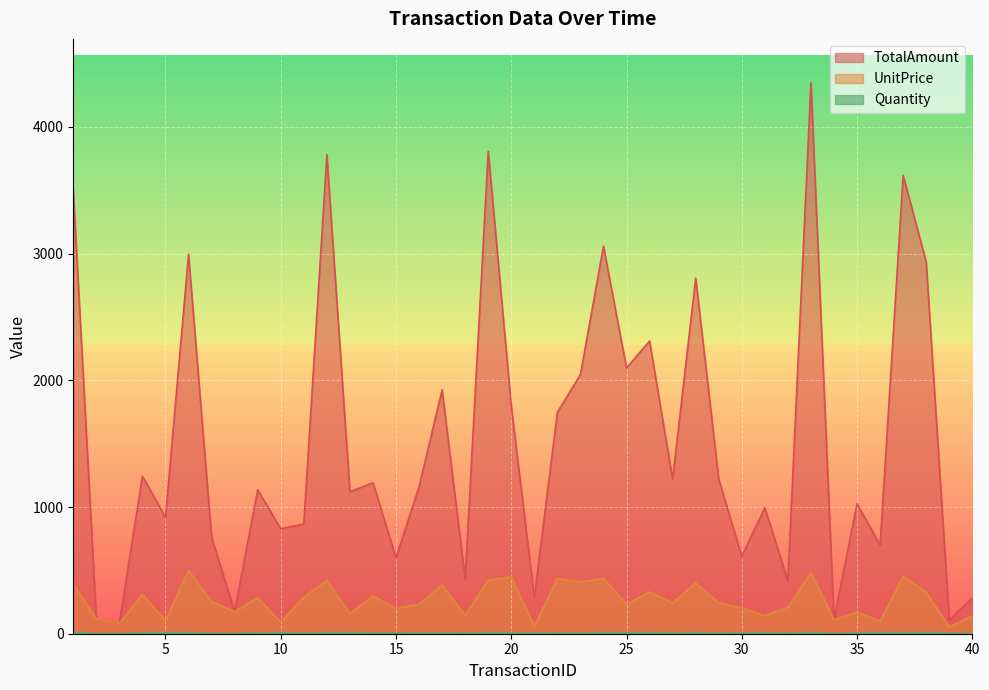

Between 27 and 31, which is larger?

27